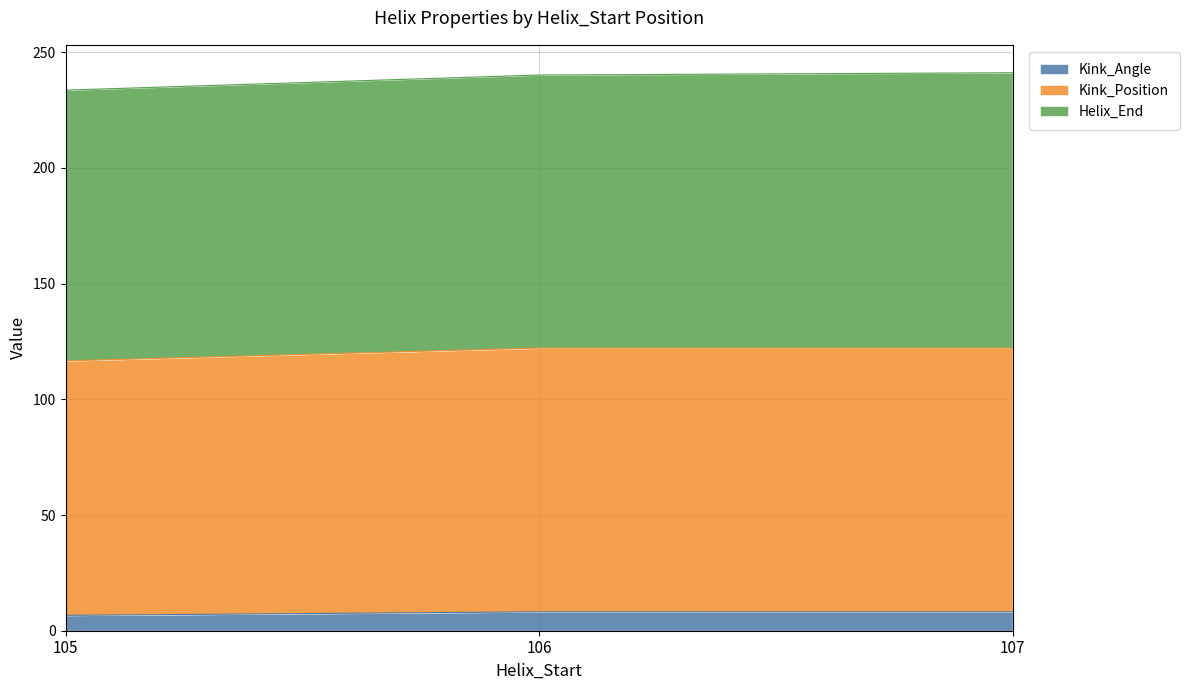

True or false: Kink_Angle has a value of 8.2 at 107.

True